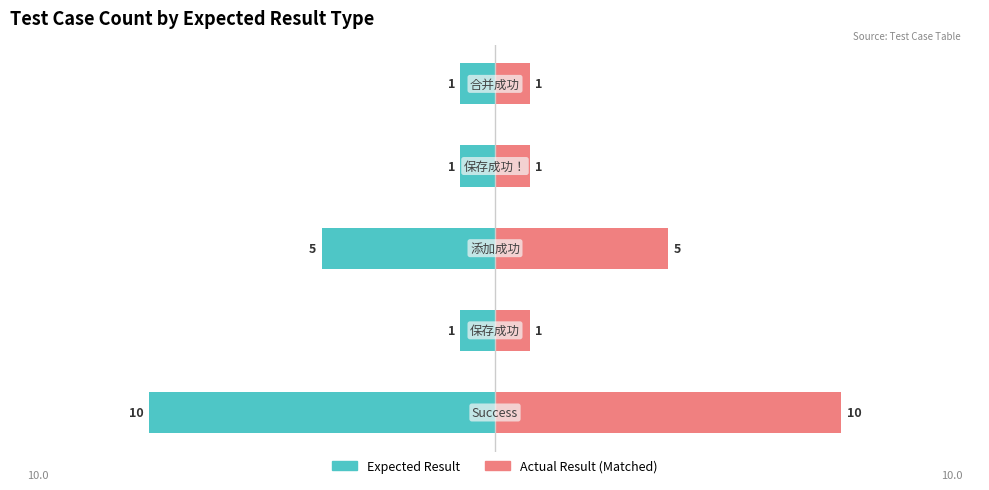

At how many categories does at least one series exceed -2?

5